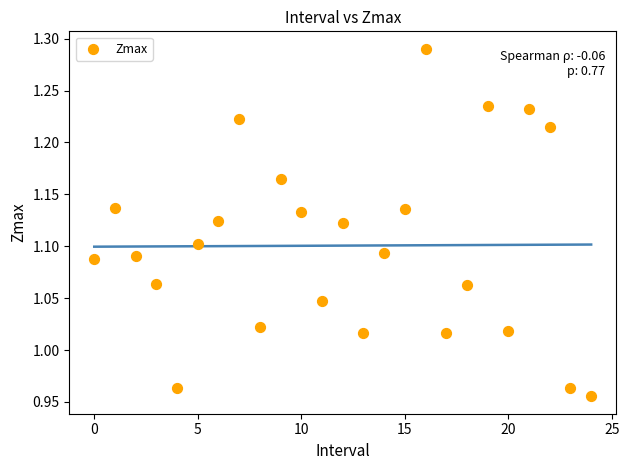

What is the range of Y values (max minus min)?

0.3